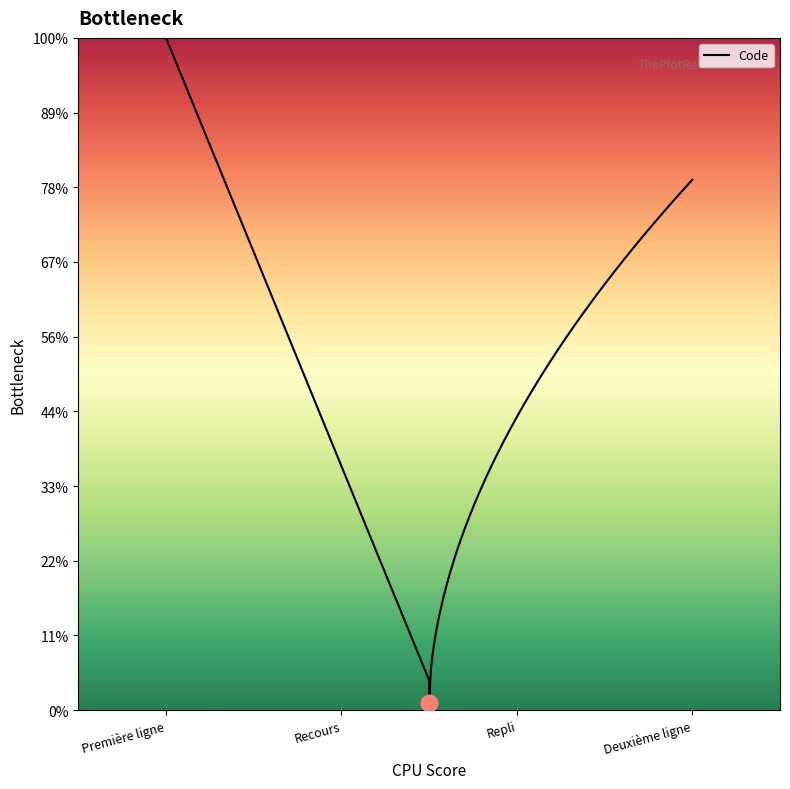

Count the values in the range 2 to 4.

3